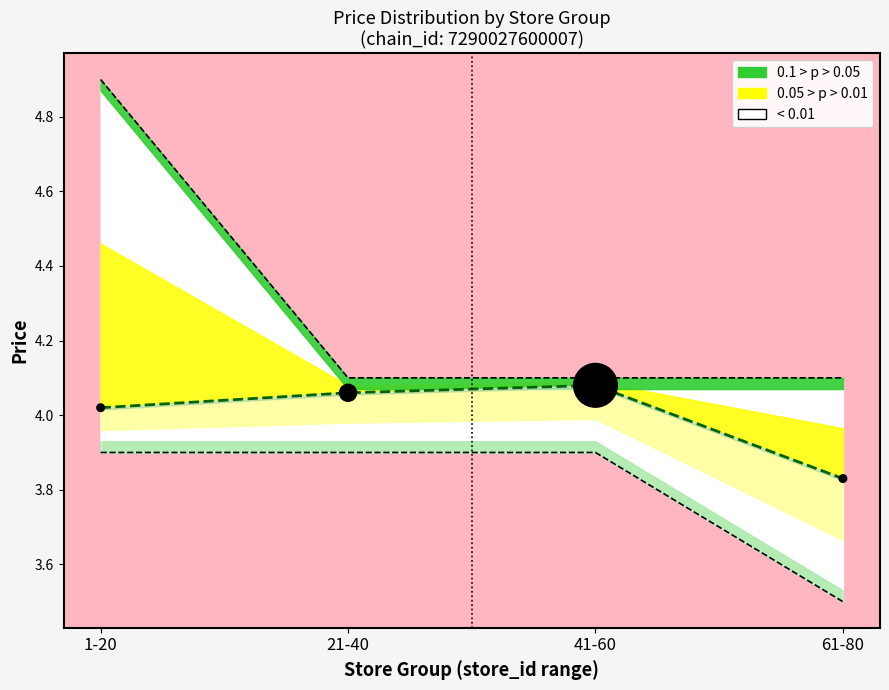

What is the total value across all series at 1-20?

8.0